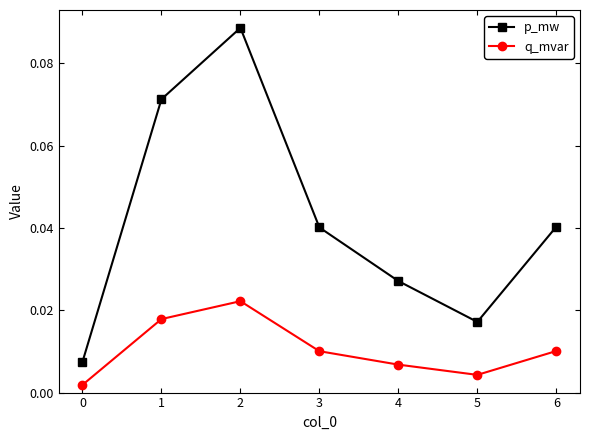

What is the sum of all p_mw values?

0.3